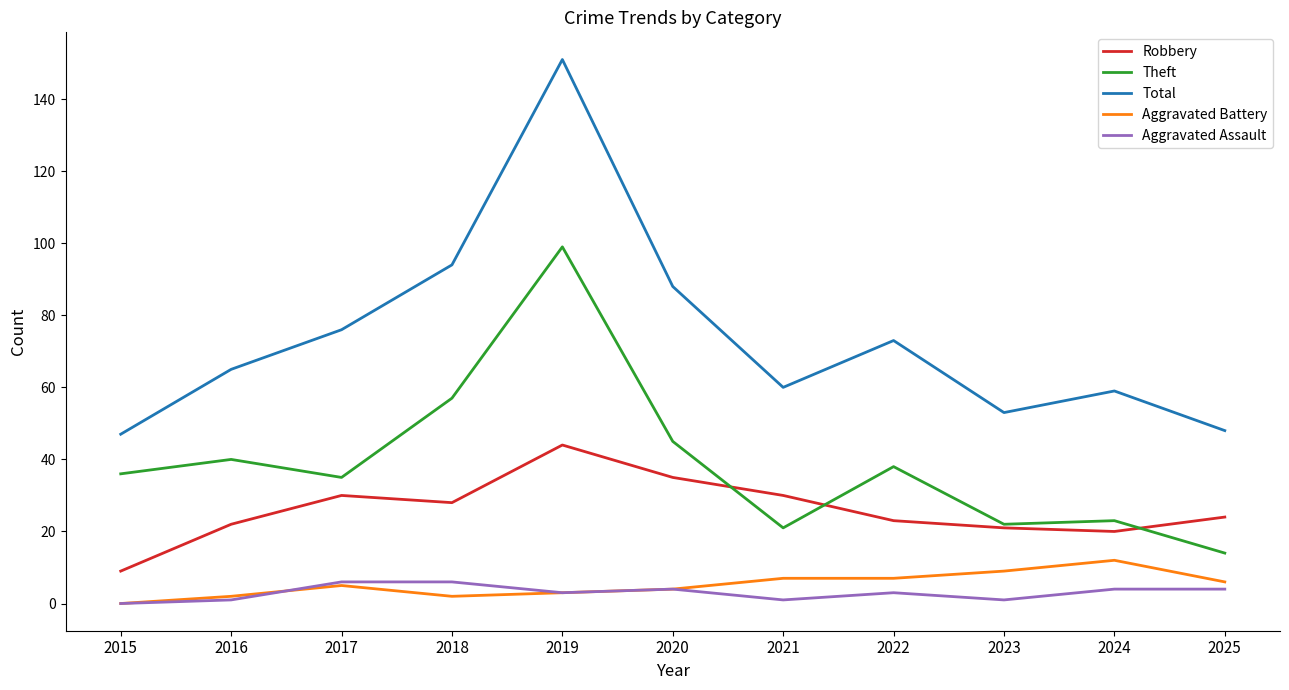

What is the total value across all series at 2015?

92